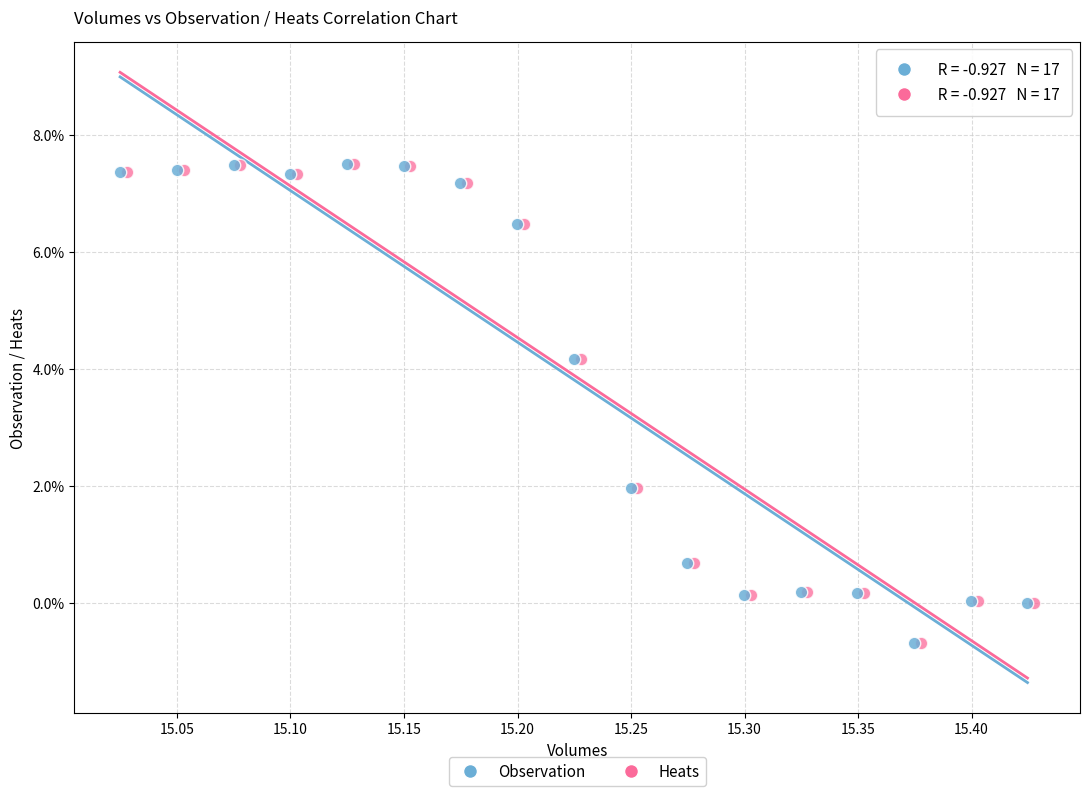

What are all the series names shown in the legend?

Observation, Heats